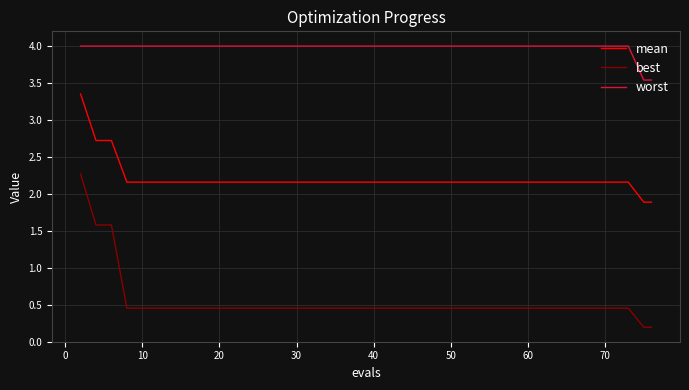

Rank the series by their average value, from lowest to highest.

best, mean, worst